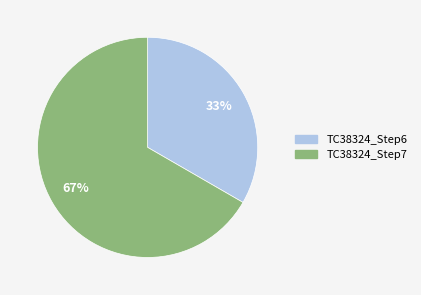

Is there a majority slice in this chart?

Yes